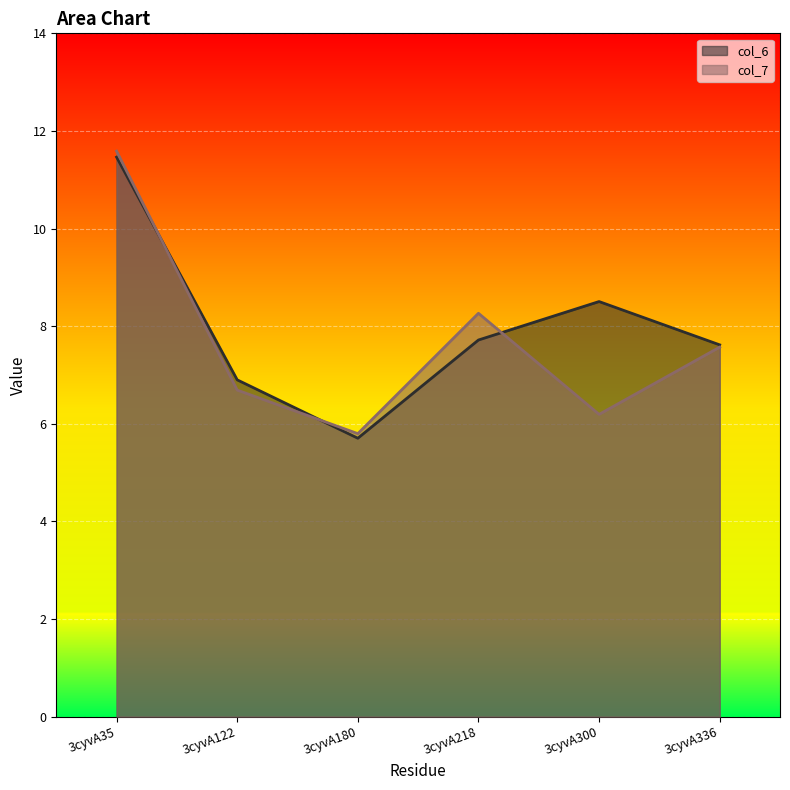

List the labels in order of col_7 value, smallest first.

3cyvA180, 3cyvA300, 3cyvA122, 3cyvA336, 3cyvA218, 3cyvA35